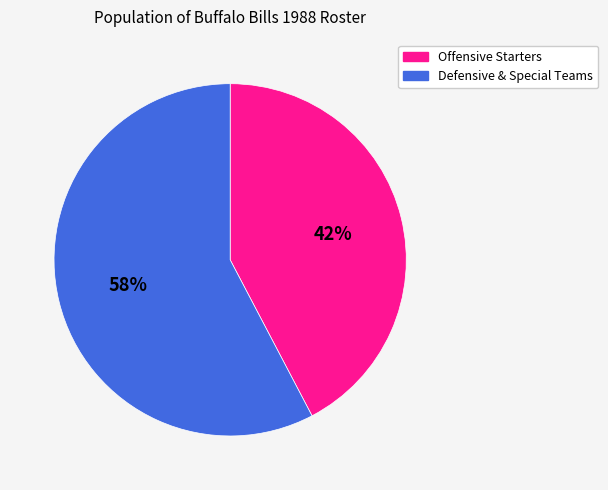

To the nearest percent, what is the average slice percentage?

50%